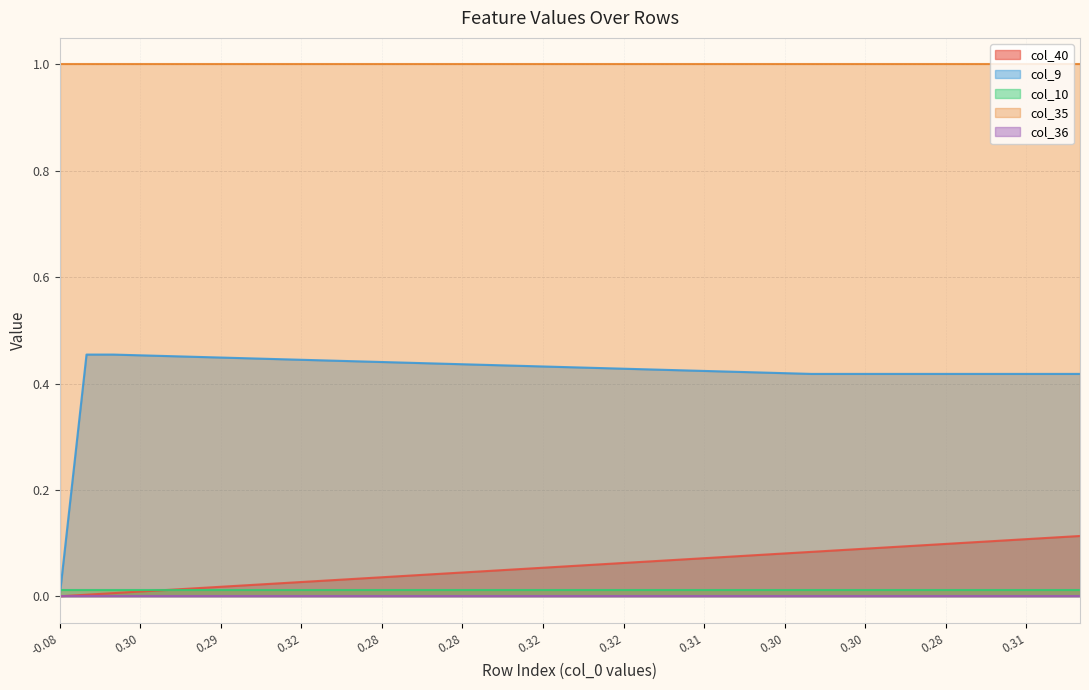

True or false: col_35 and col_40 cross at least once.

False